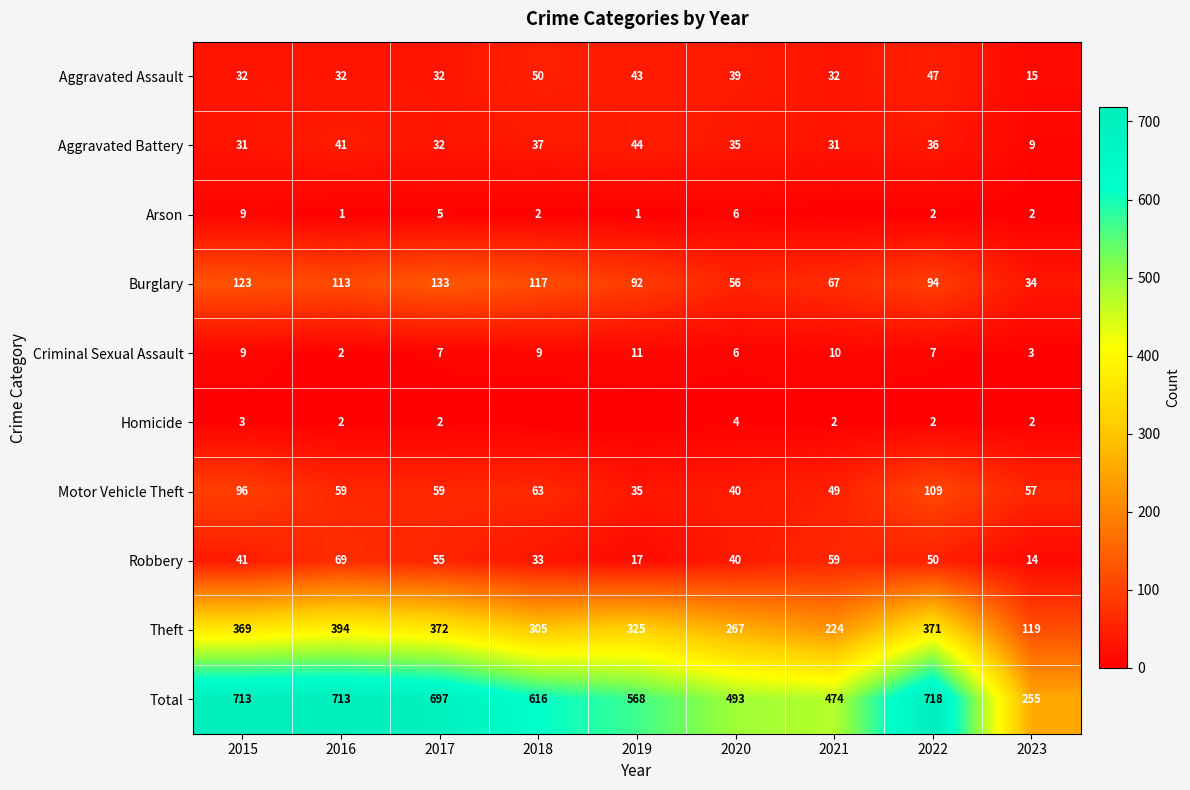

What is the difference between the second highest and minimum values in the Aggravated Battery series?

32